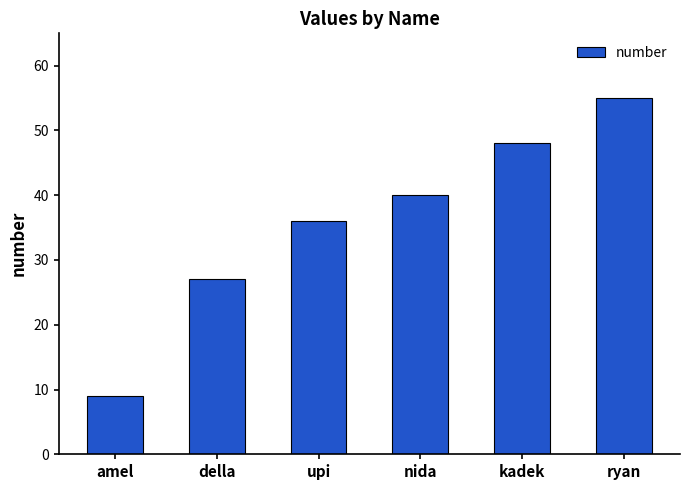

Is it true that the value at kadek is 48?

True